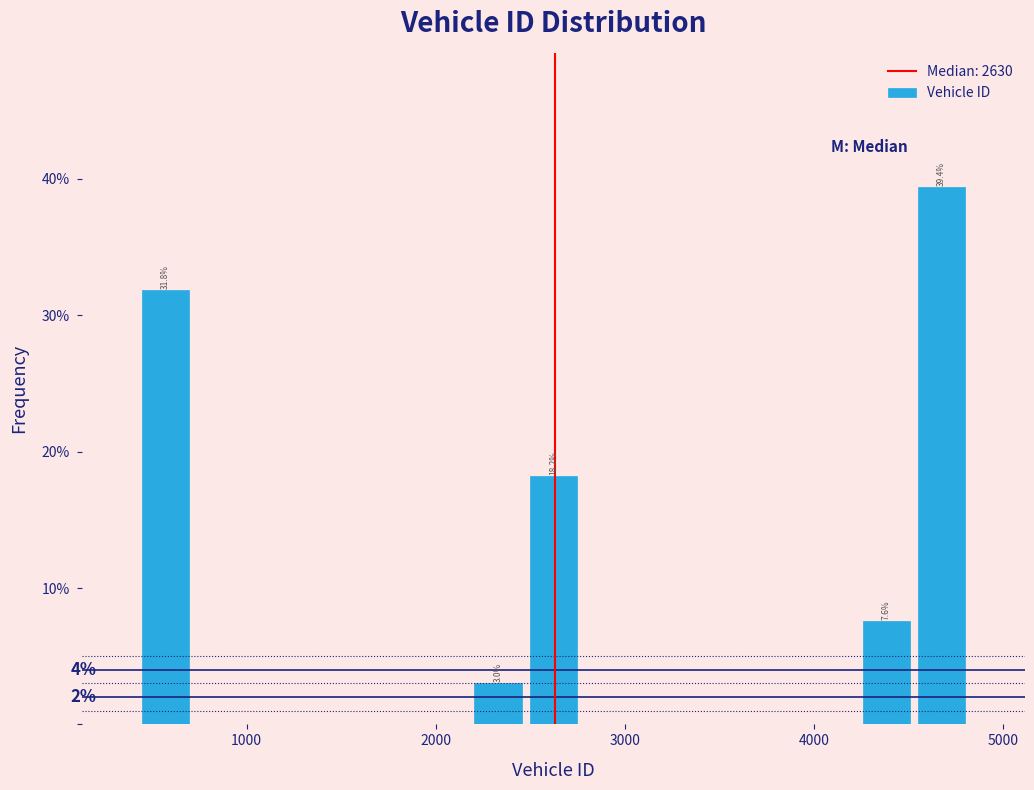

Around what value on the x-axis is the tallest bar? Give the approximate position of its centre, as read against the axis.

4700